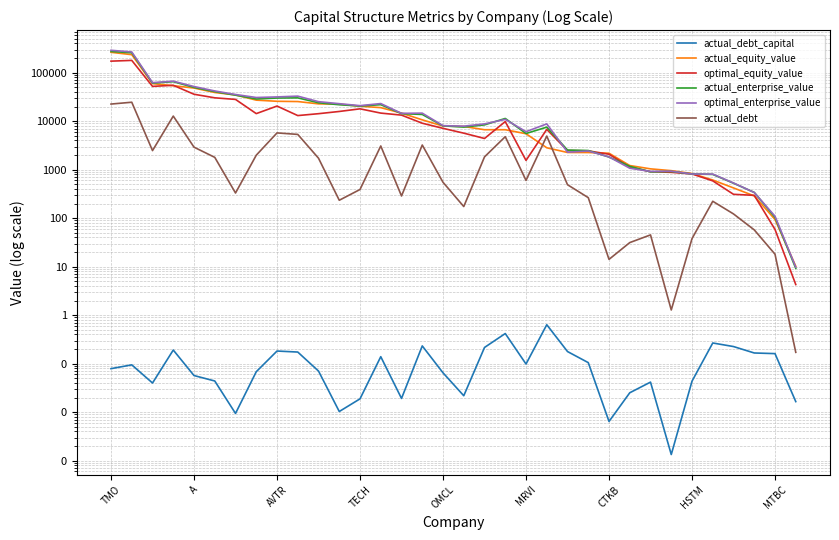

How many intersections are there between optimal_enterprise_value and actual_enterprise_value?

10